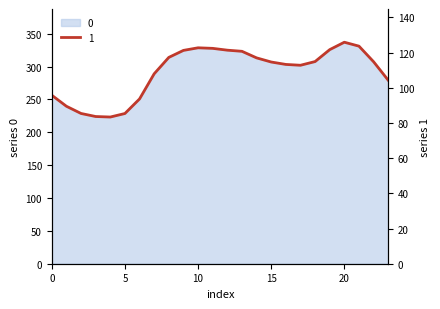

Which category has the highest value in the 0 series?

20